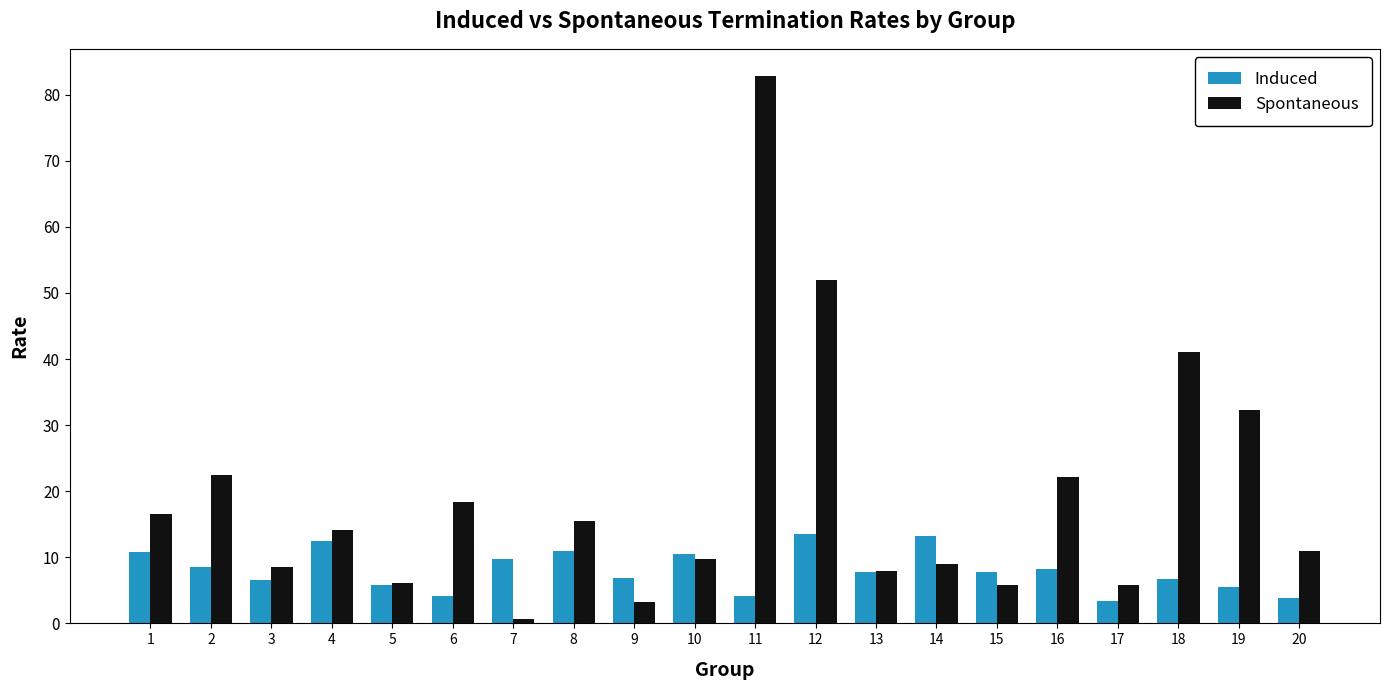

Which series has the widest spread of values?

Spontaneous